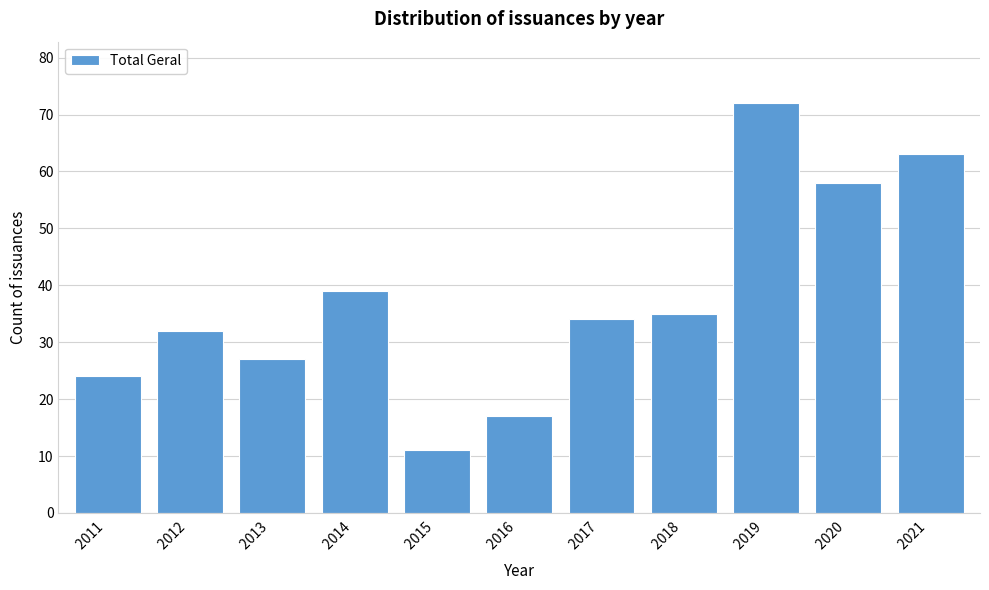

Reading left to right, extract all data points from this chart.

24	32	27	39	11	17	34	35	72	58	63